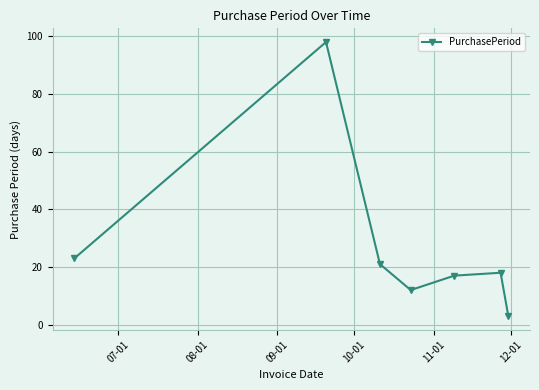

What is the greatest value displayed?

98